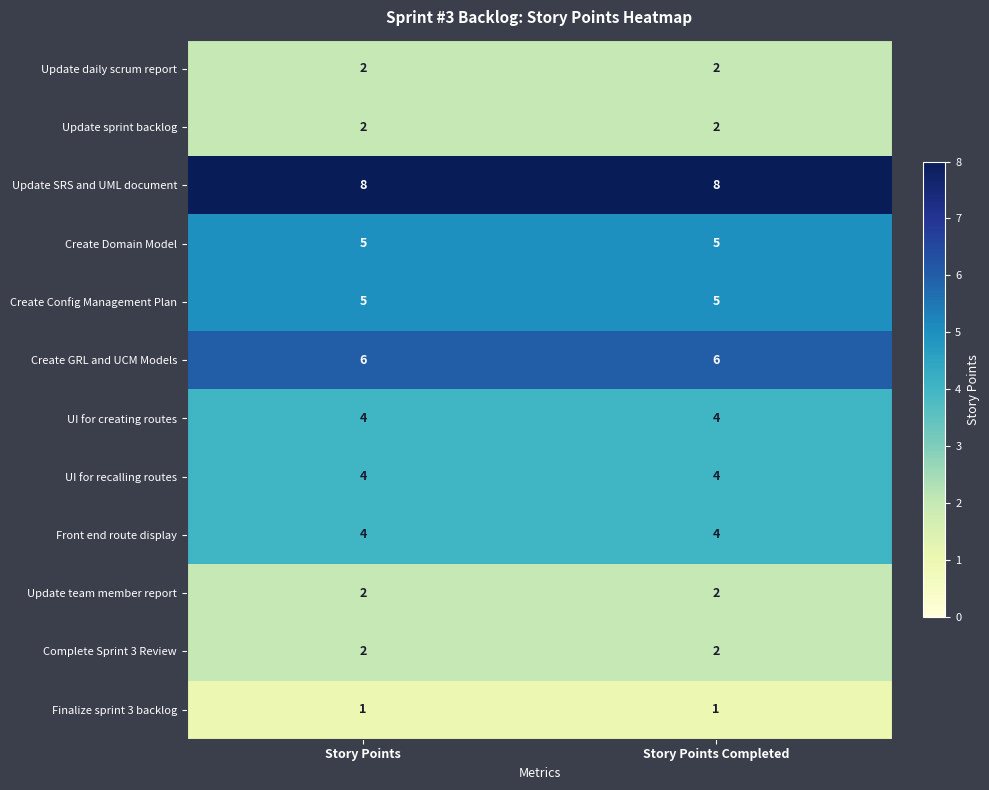

Which series has the largest total across all categories?

Update SRS and UML document